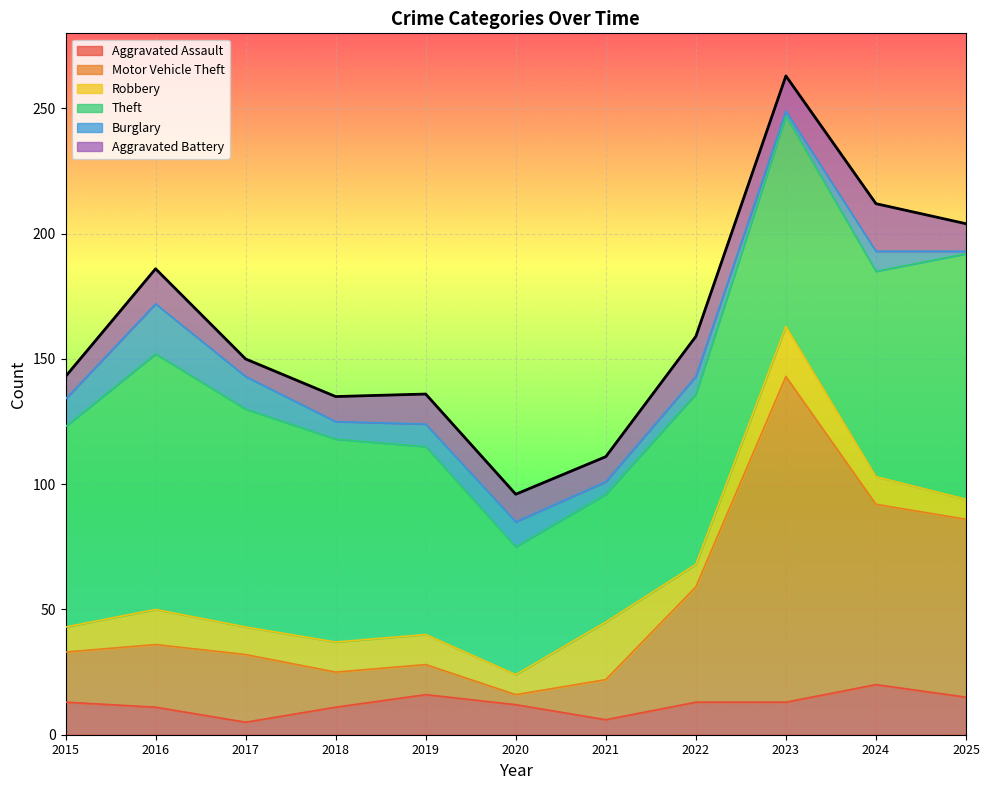

How many interior local peaks does the Burglary series have?

4